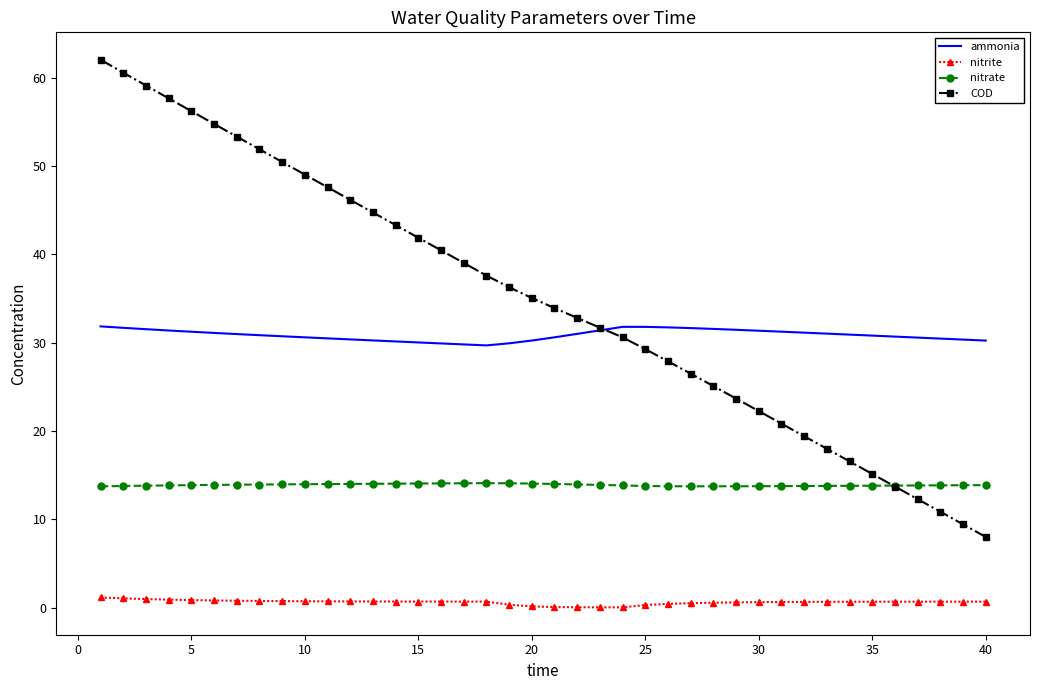

True or false: ammonia and nitrate intersect in this chart.

False